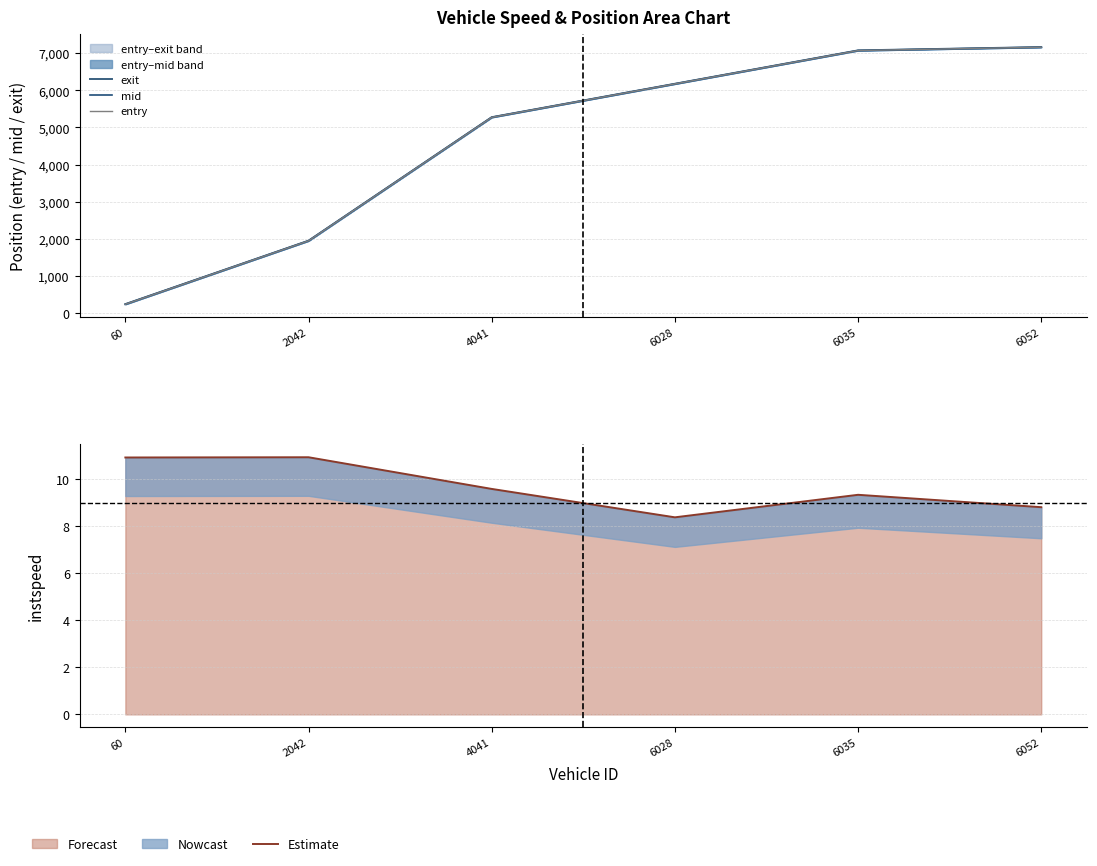

Is it true that Estimate equals 8.8 at 6052?

True